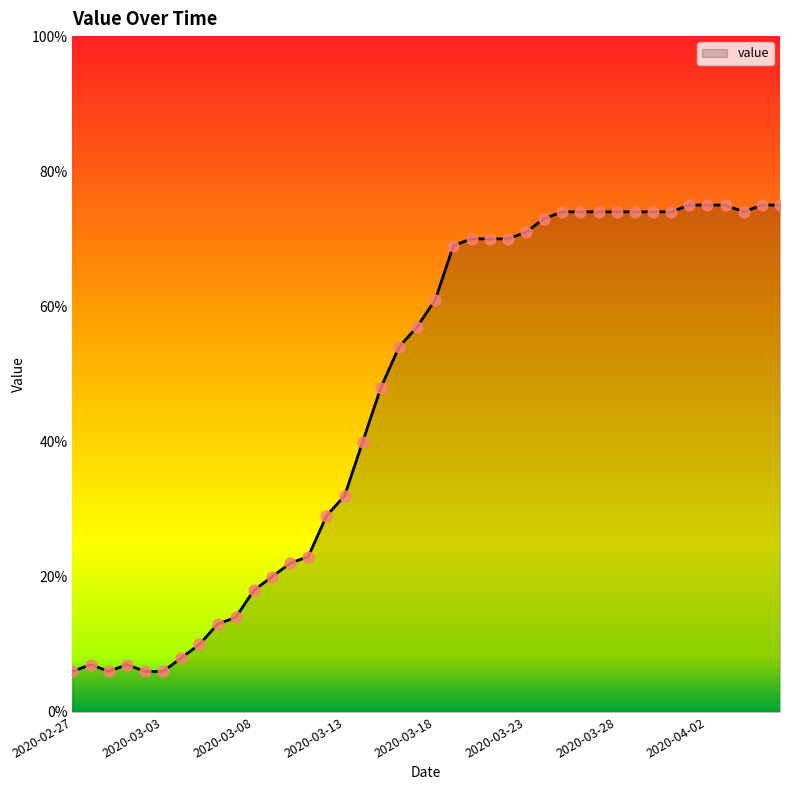

What is the difference between the maximum and minimum values?

69